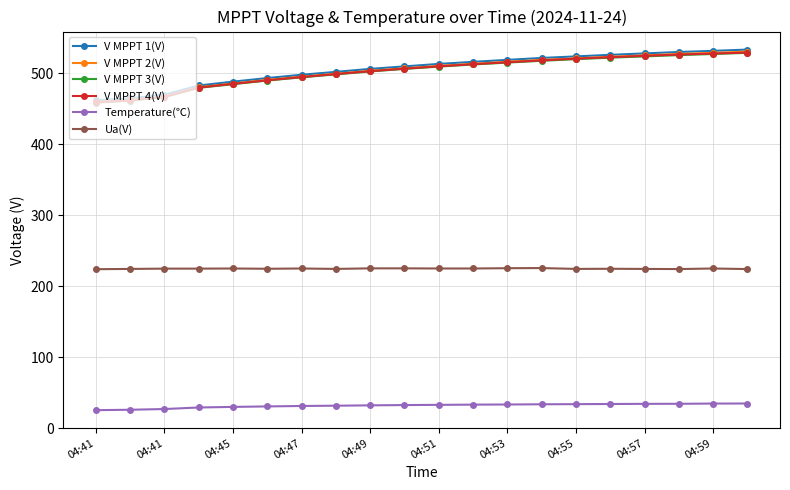

What is the greatest value displayed?

533.2